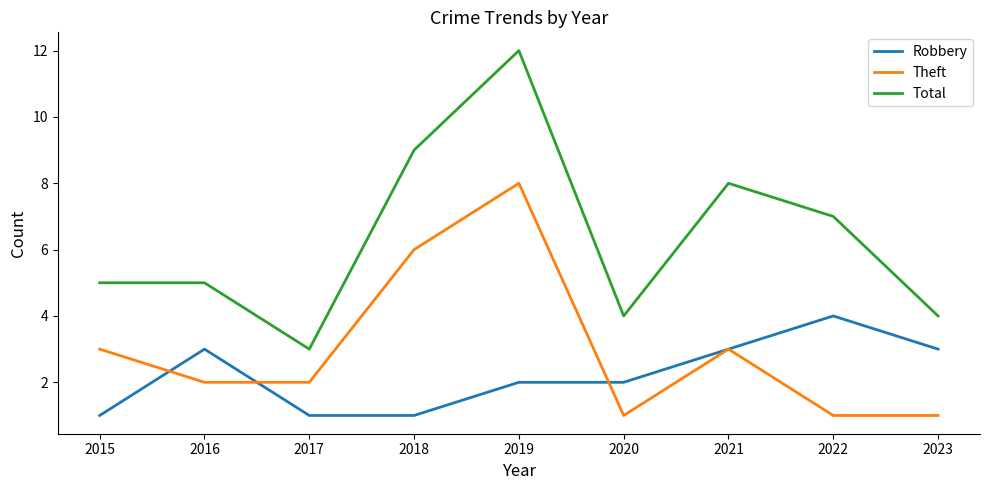

True or false: Total has a value of 1 at 2023.

False